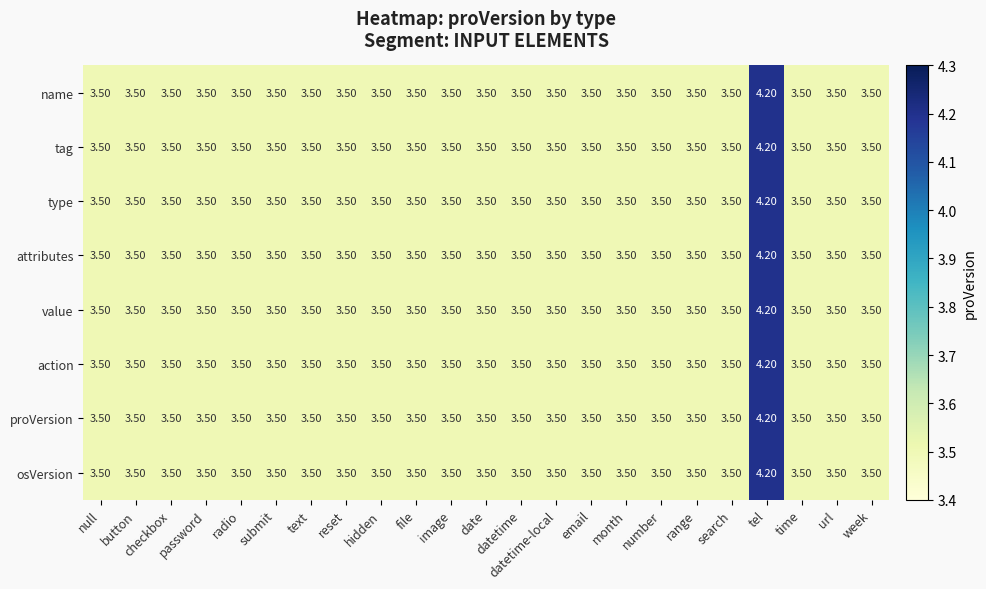

What is the sum of the proVersion values at radio and month?

7.0